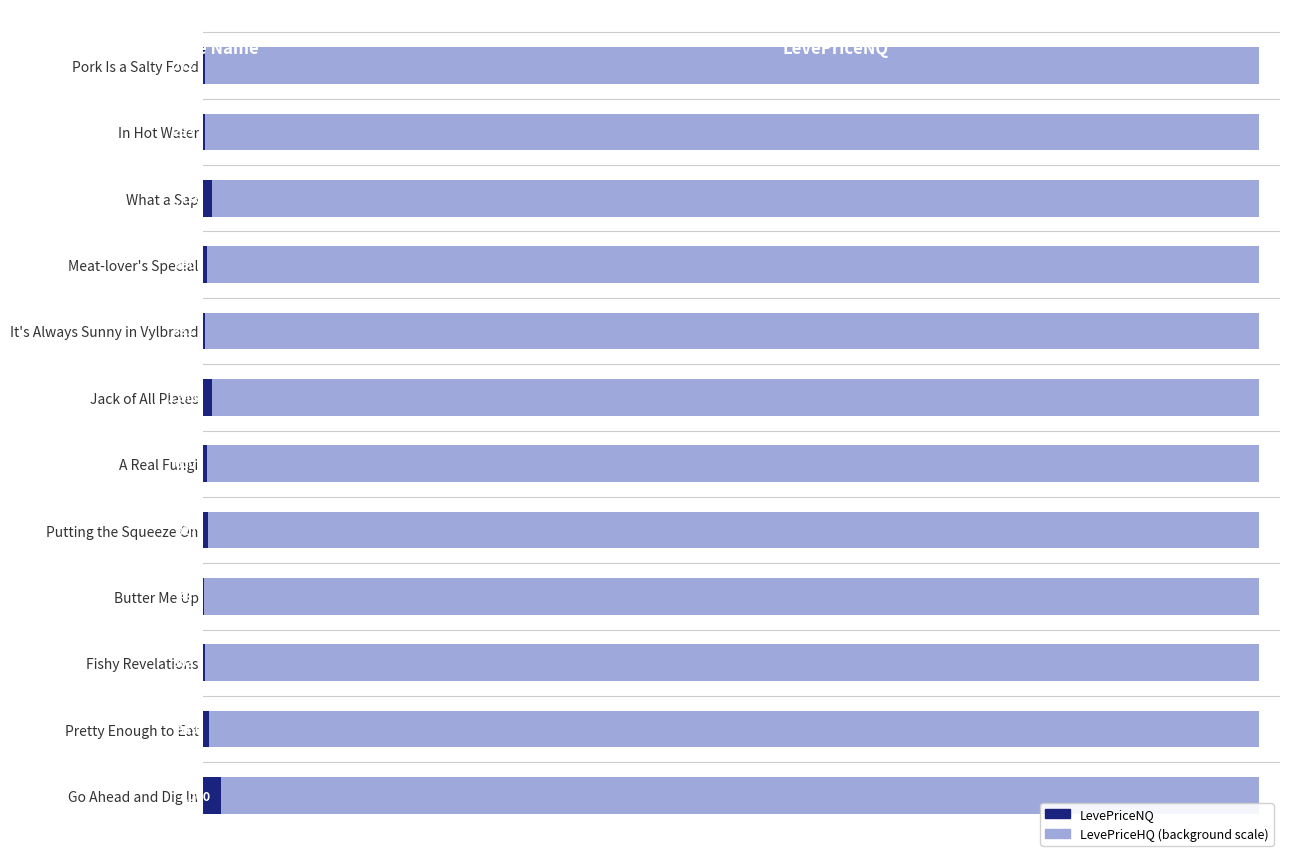

What is the average value?

856.5